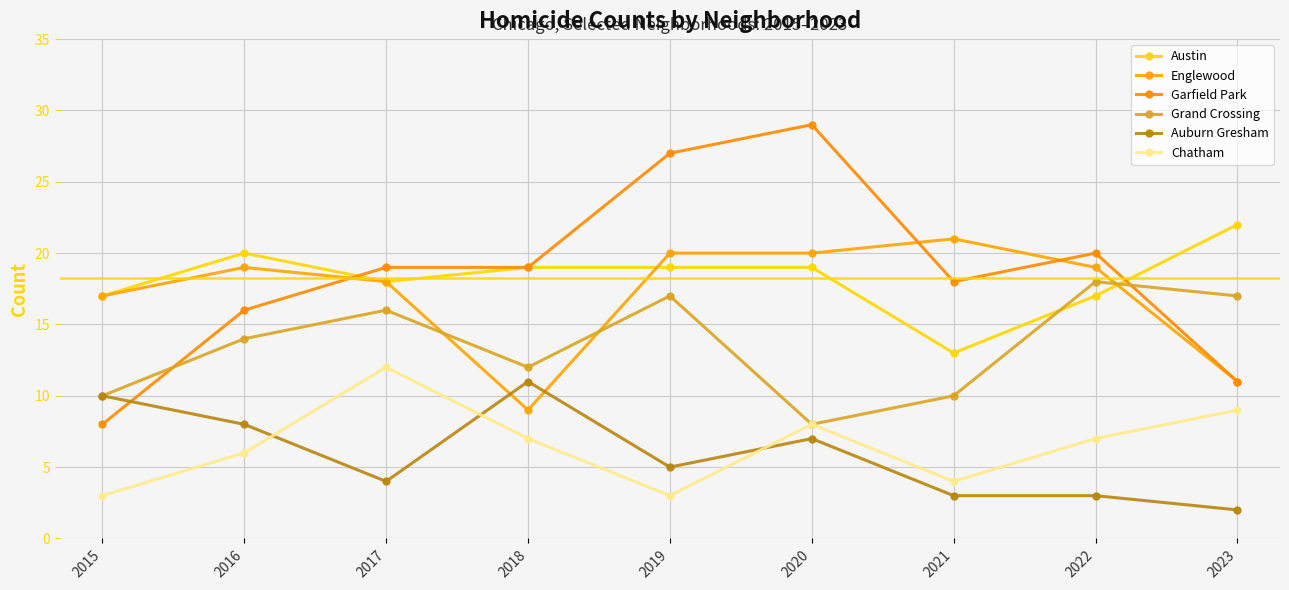

Which series has the largest total across all categories?

Garfield Park